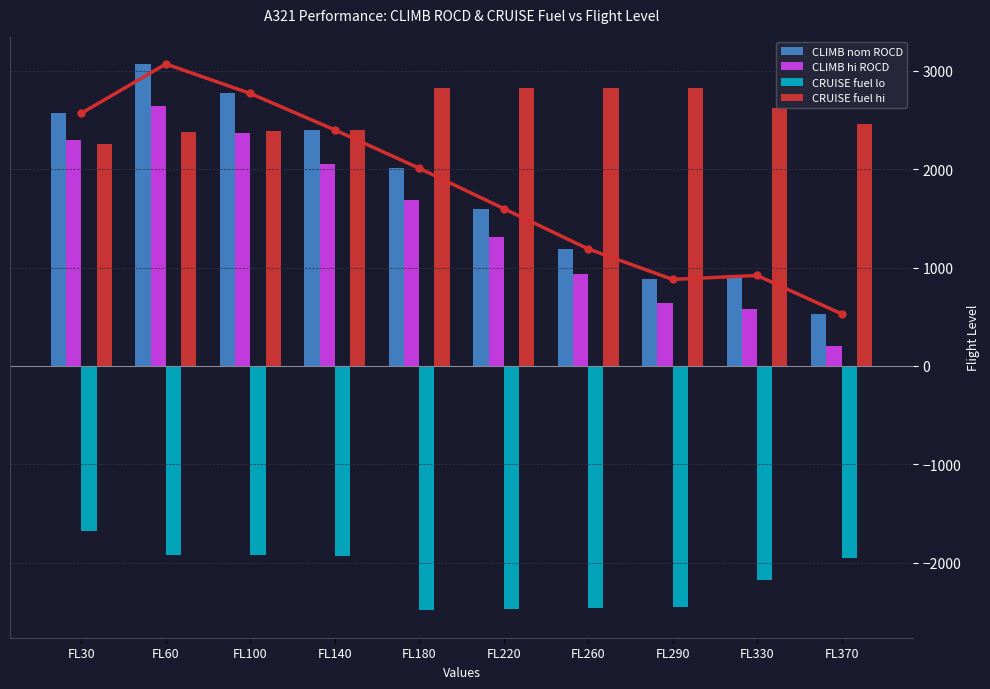

How many values in the CLIMB hi ROCD series are below 1690?

5